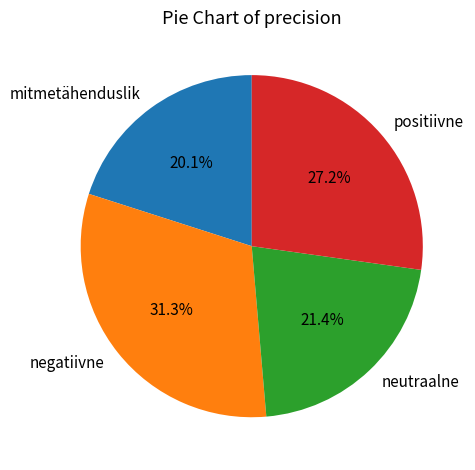

What is the largest slice in the pie chart?

negatiivne